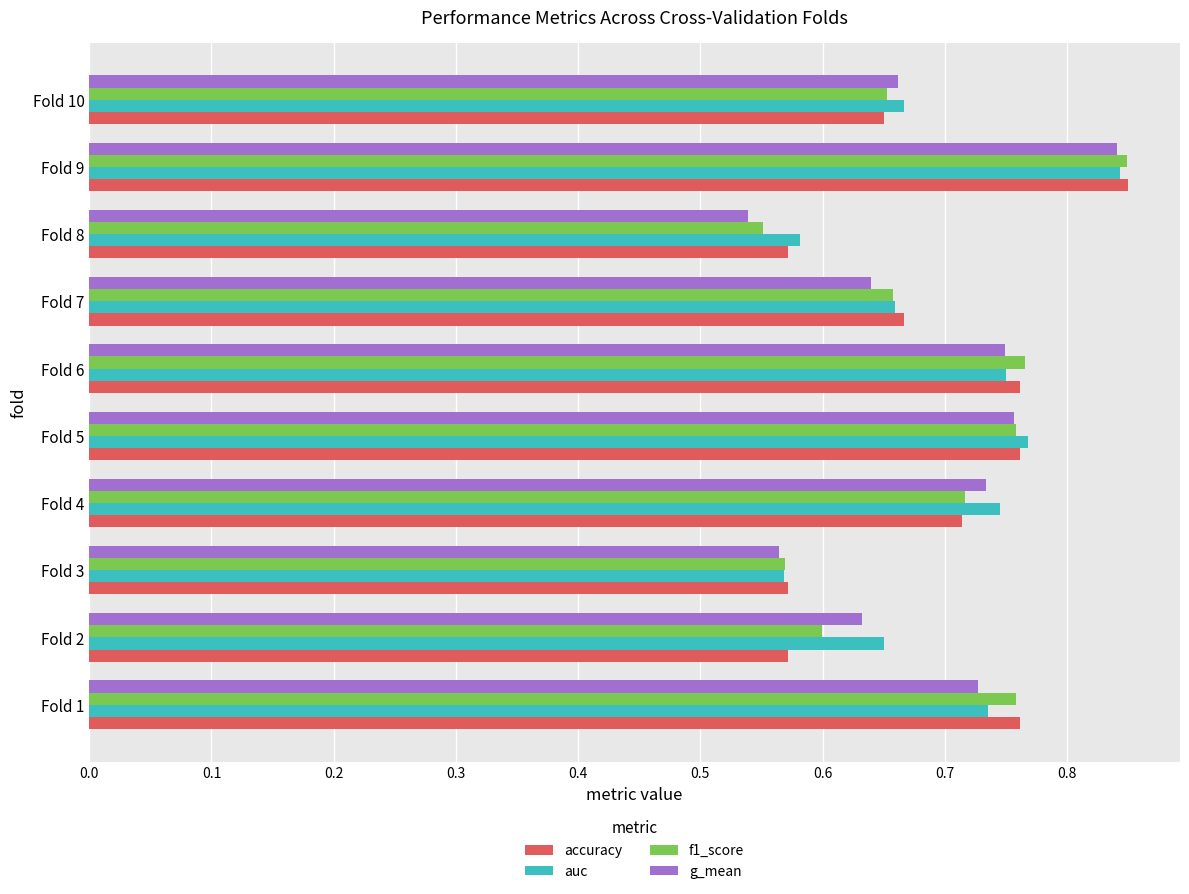

The f1_score series shows 0.4 at Fold 2. True or false?

False